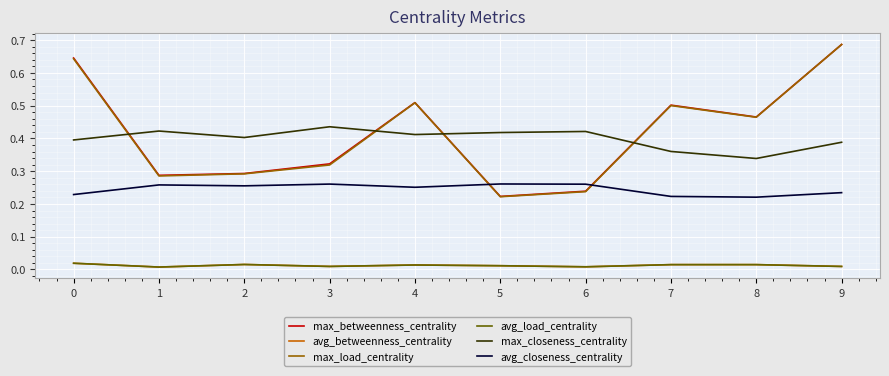

Does the chart display data point markers on the line(s)?

No